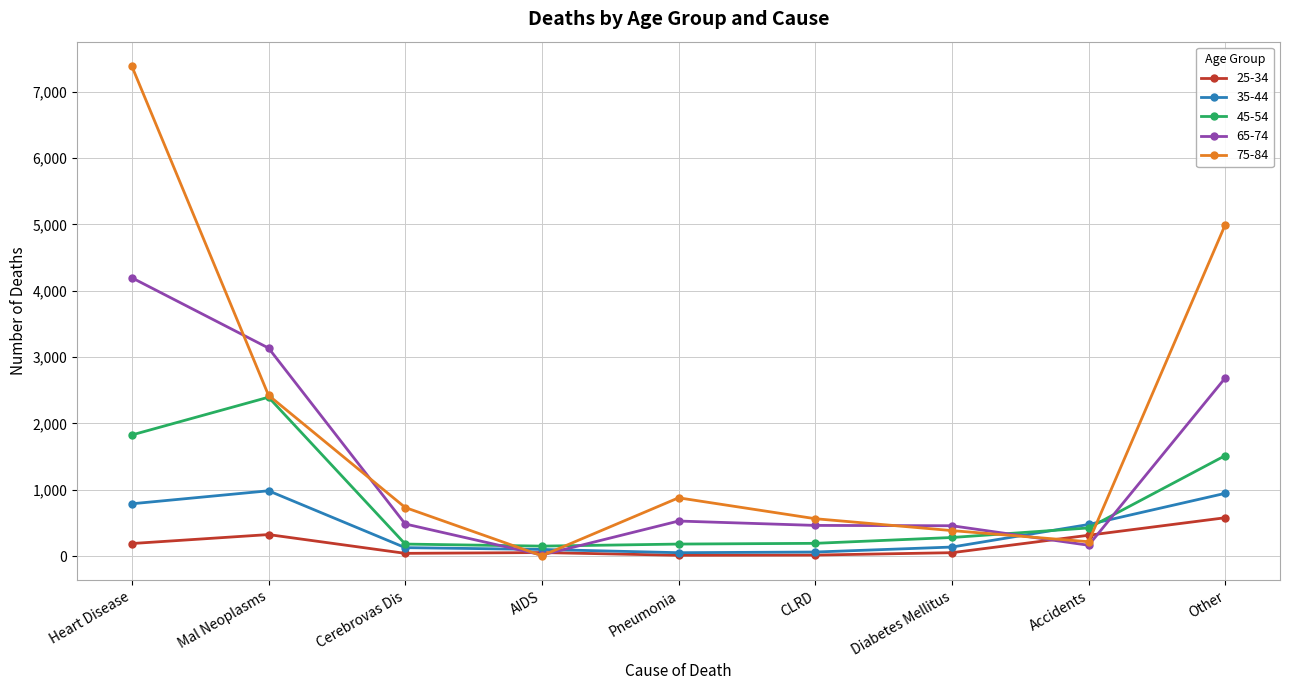

Which series has the largest range (max minus min)?

75-84